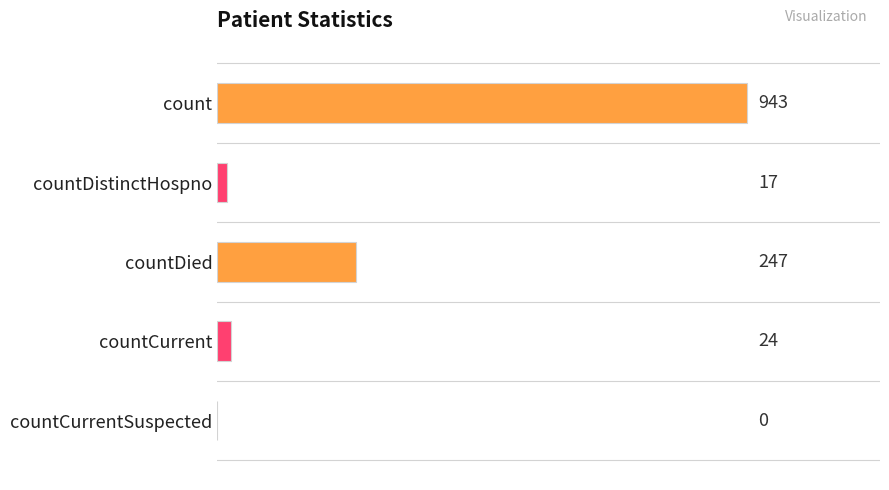

Reading top to bottom, list all the values displayed in this chart.

count=943	countDistinctHospno=17	countDied=247	countCurrent=24	countCurrentSuspected=0